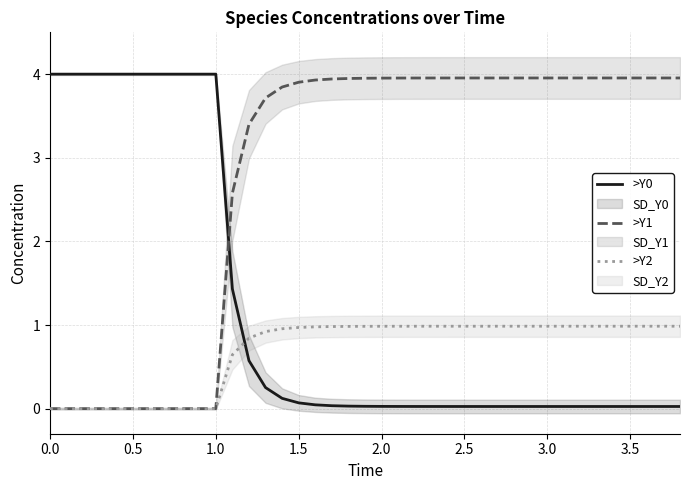

Is it true that >Y2 equals -0.4 at 1.0?

False